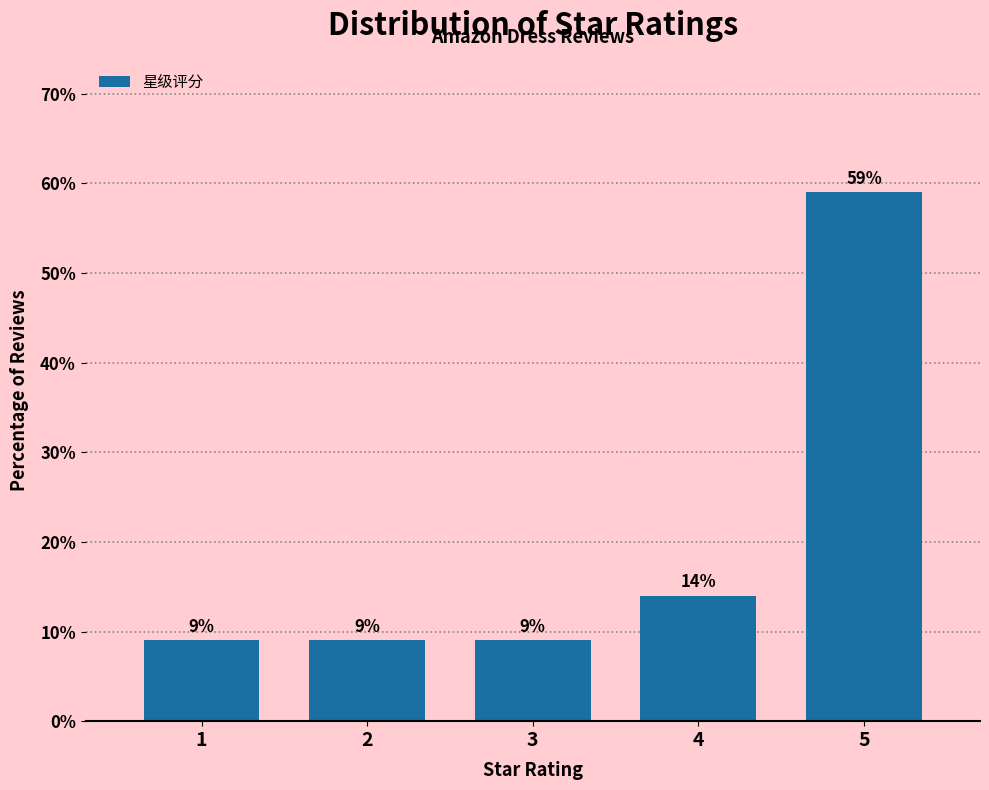

Reading left to right, extract all data points from this chart.

9.0	9.0	9.0	14.0	59.0